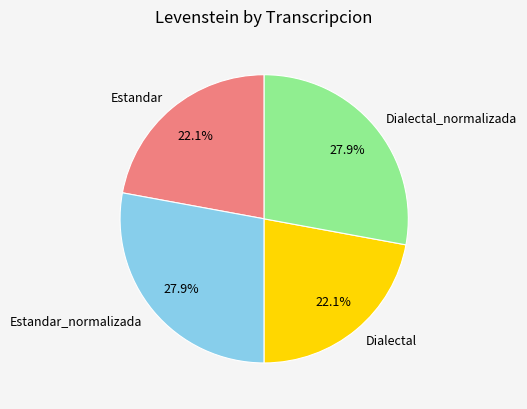

What percentage is NOT represented by Dialectal?

77.9%